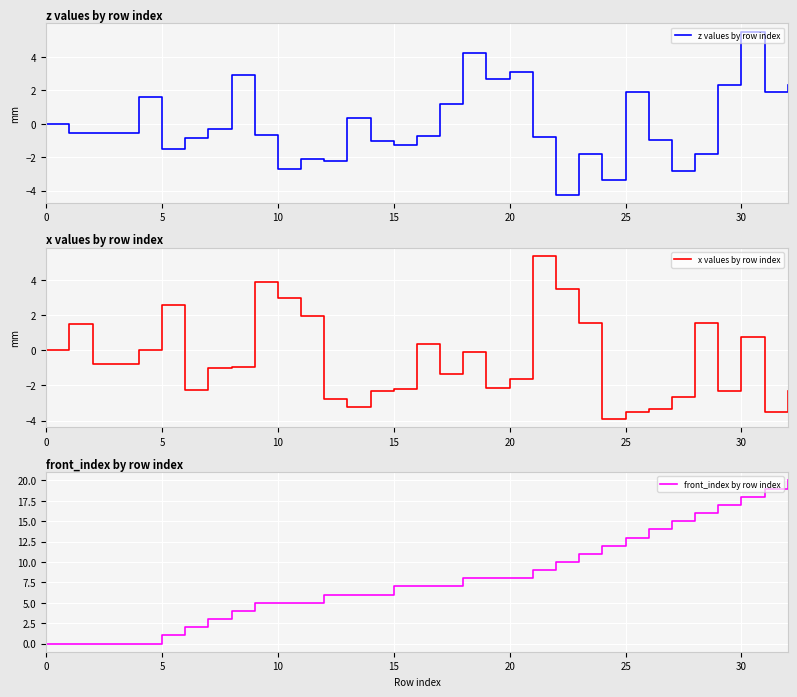

Which series ends up on top after the final intersection of x values by row index and front_index by row index?

front_index by row index